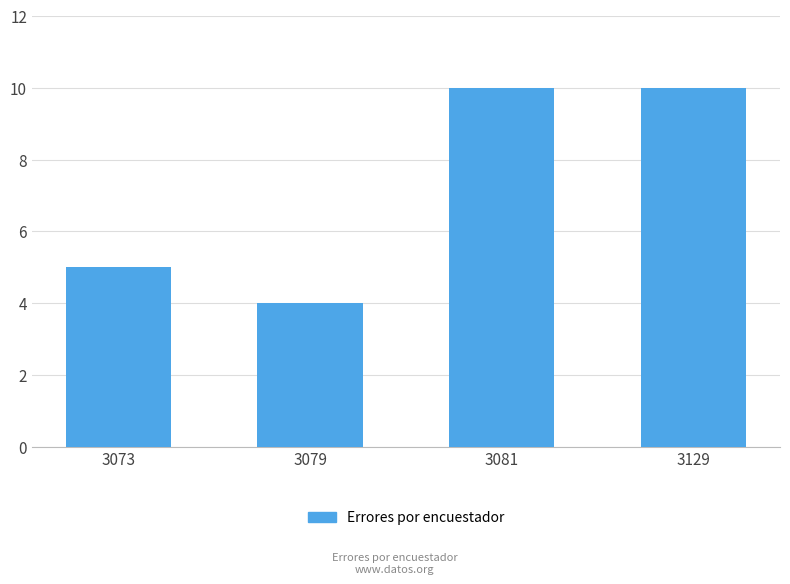

Reading left to right, extract all data points from this chart.

5	4	10	10